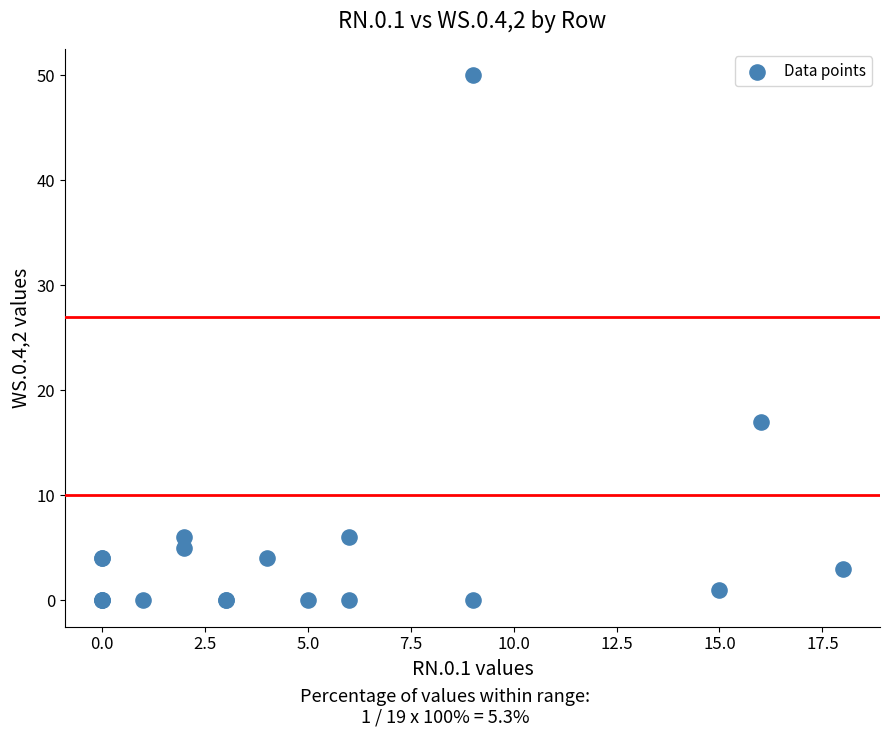

What Y value in the scatter plot is closest to 25?

17